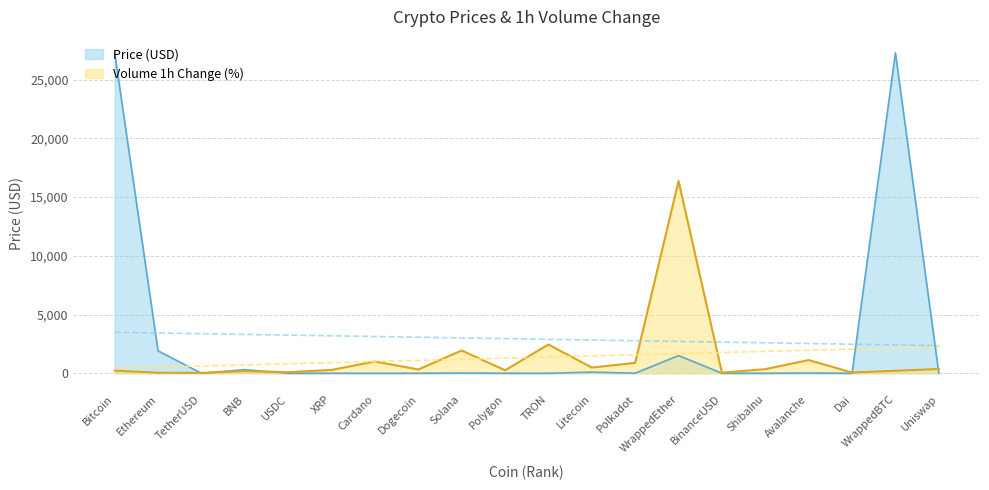

What is the value of the Price point at the 19th from the left?

27269.4